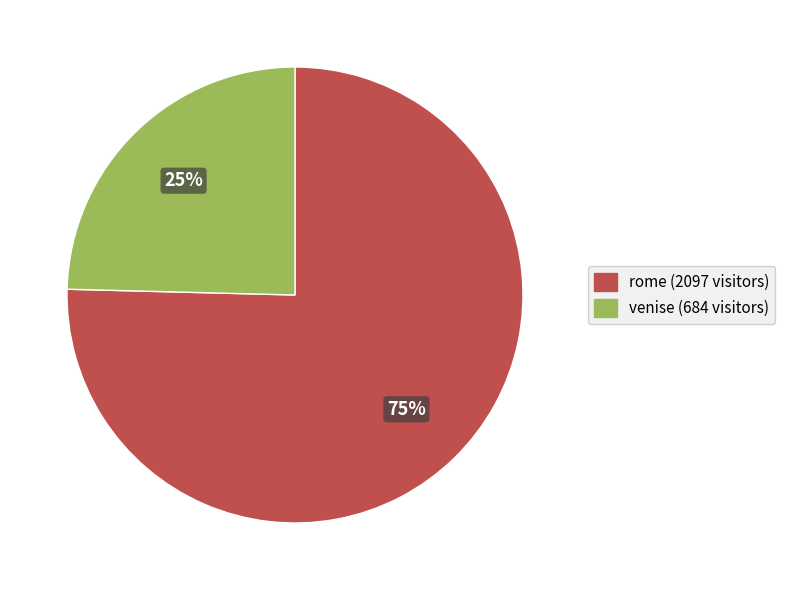

True or false: venise accounts for 15% of the total.

False